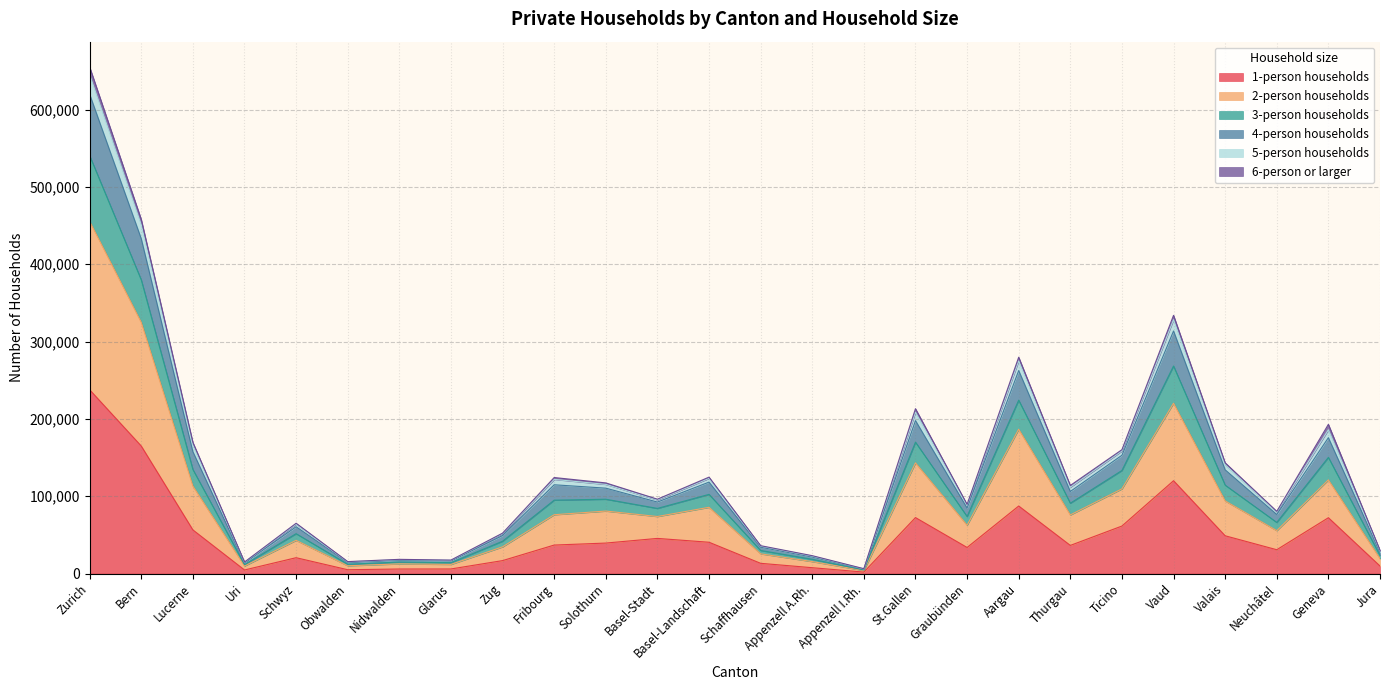

Is it true that 1-person households equals 61441 at Ticino?

True